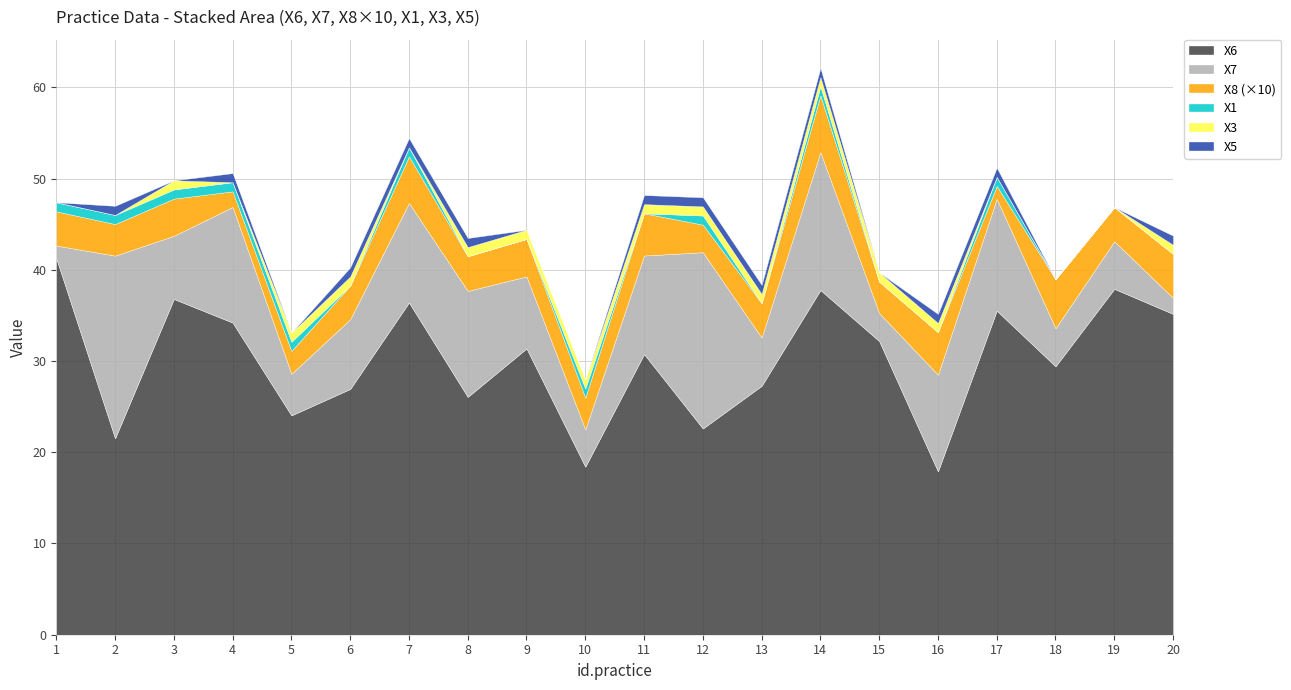

True or false: X8_scaled has more than 0 points higher than both neighbors.

True